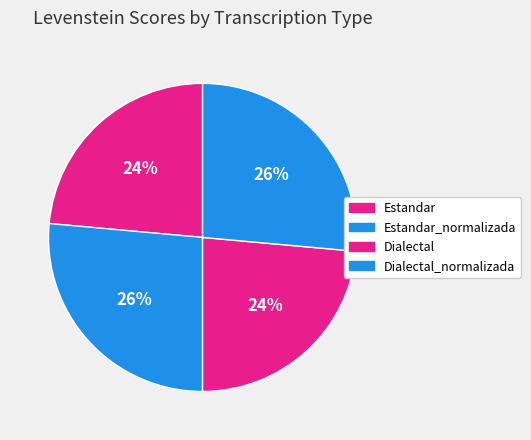

How many slices are in this pie chart?

4